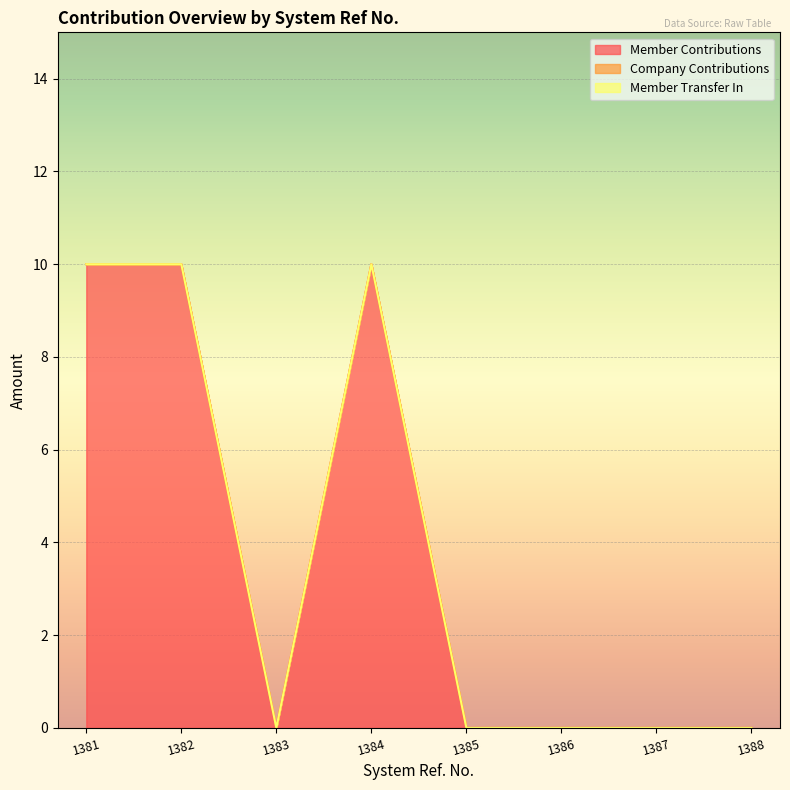

Which has a higher value, 1388 or 1387?

1388